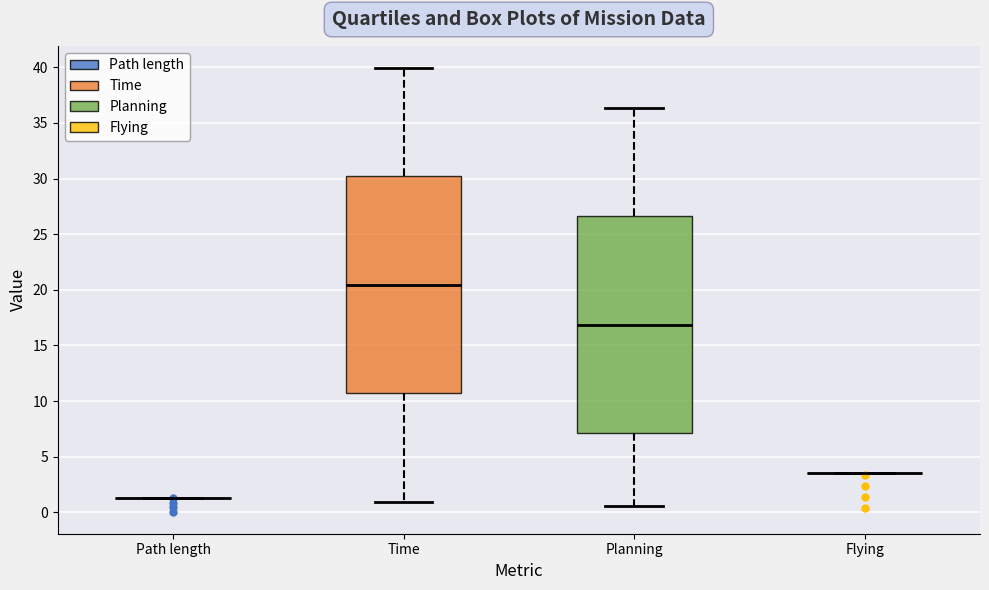

Reading left to right, read every box against the y-axis: the position of its median line, the range the box covers, and the ends of its whiskers. The values are not printed on the chart, so give them approximately, as read against the axis.

Path length: box collapsed to a line at 1.5, whiskers 1.5 to 1.5
Time: median 20.5, box 10.5 to 30.0, whiskers 1.0 to 40.0
Planning: median 17.0, box 7.0 to 26.5, whiskers 0.5 to 36.5
Flying: box collapsed to a line at 3.5, whiskers 3.5 to 3.5